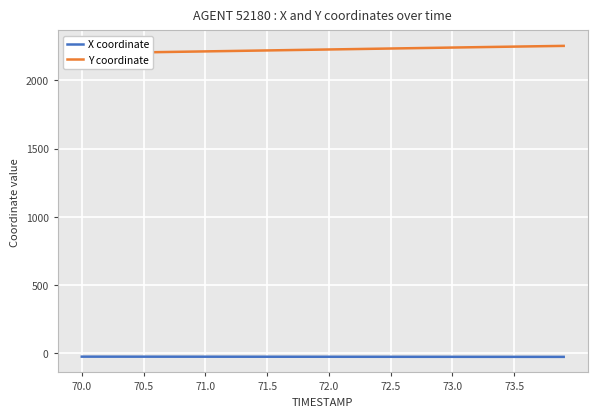

Does the chart display data point markers on the line(s)?

No